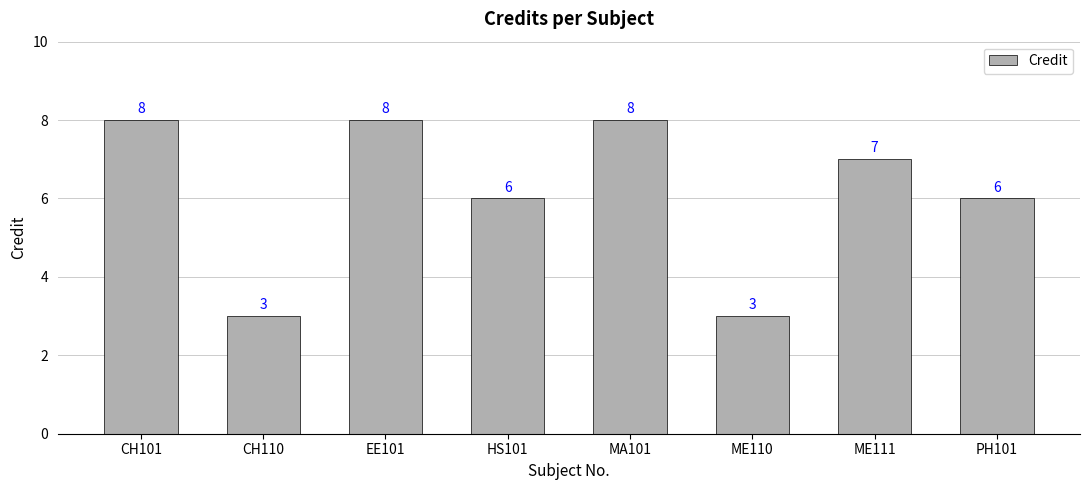

What is the smallest value displayed?

3